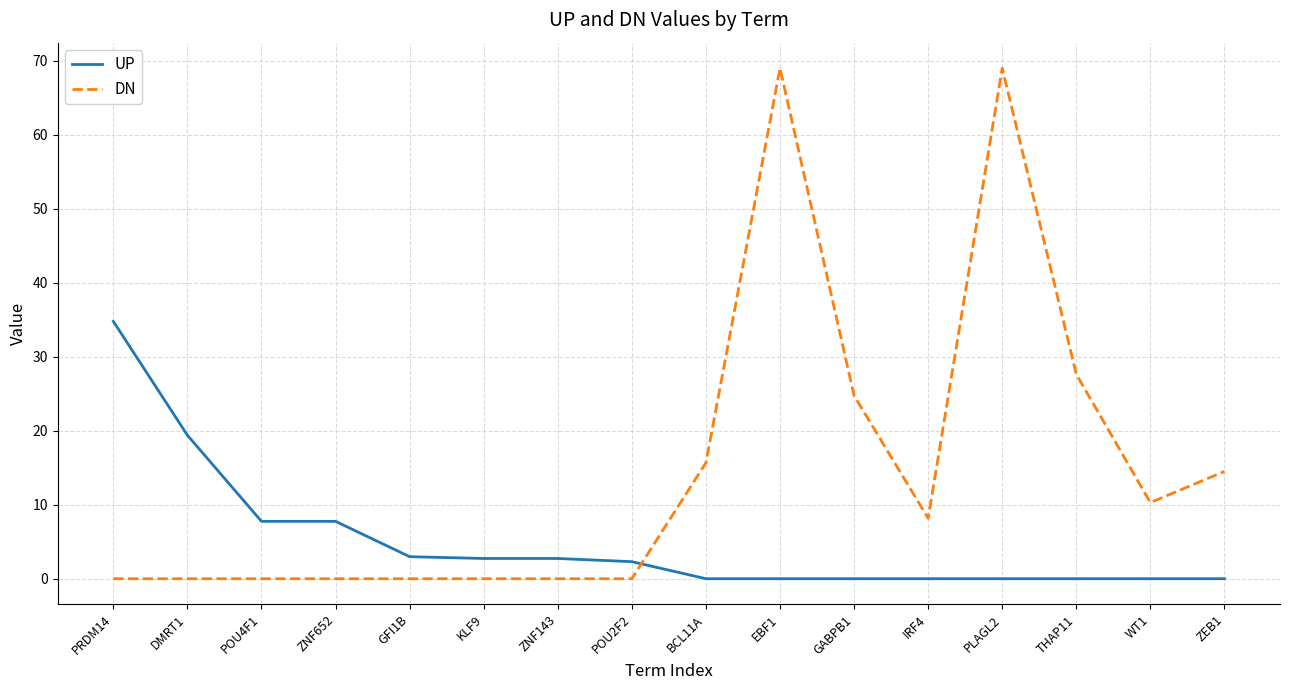

Is it true that UP equals 58.6 at PRDM14?

False